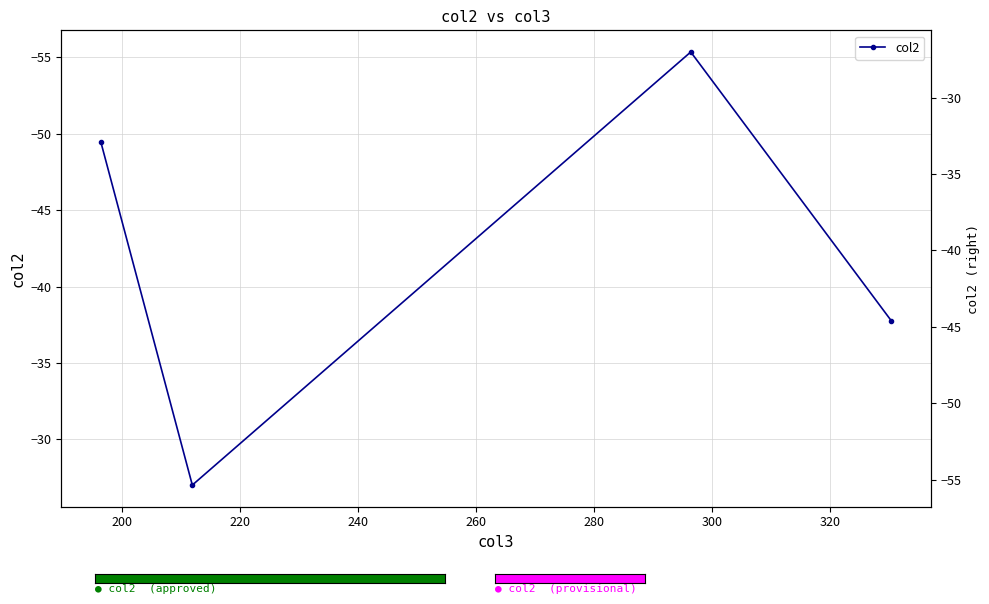

What is the difference between the second highest and minimum values?

17.6